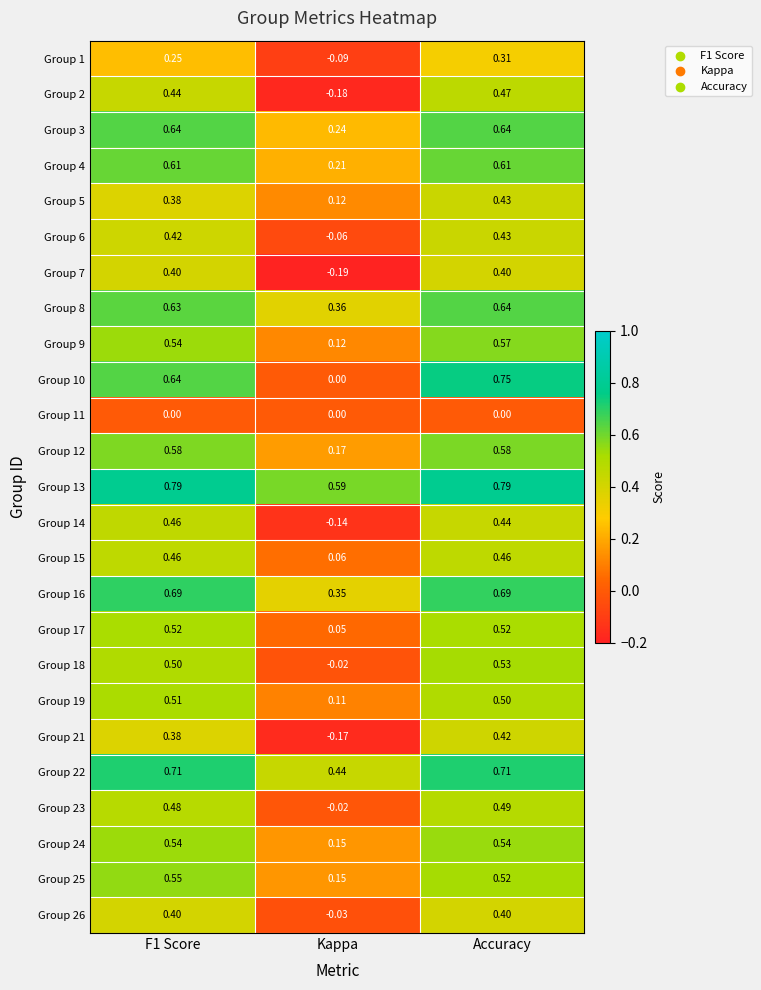

Which series has the largest total across all categories?

Group 13